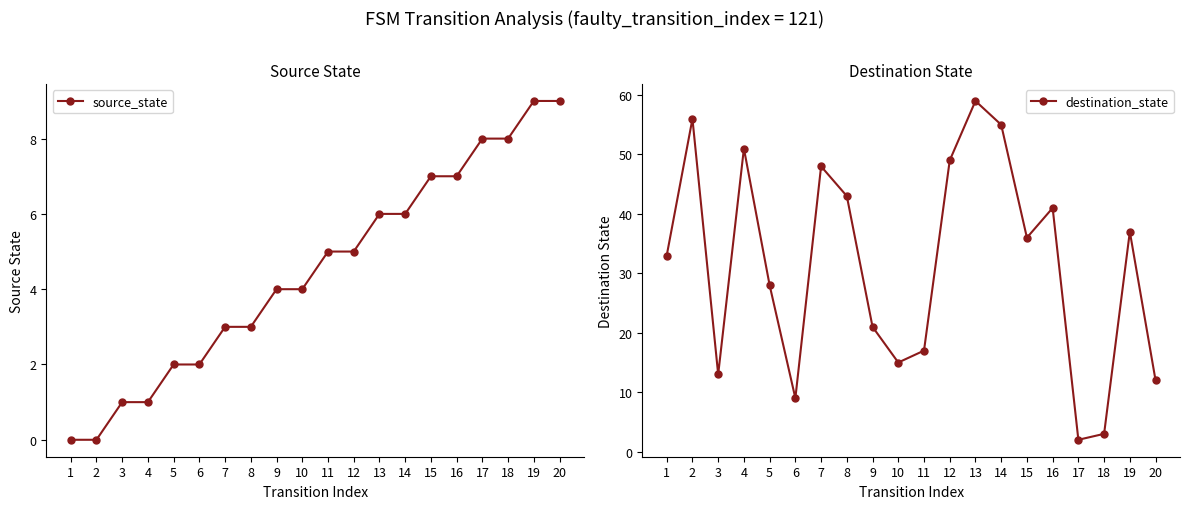

What is the difference between the maximum and minimum values in the destination_state series?

57